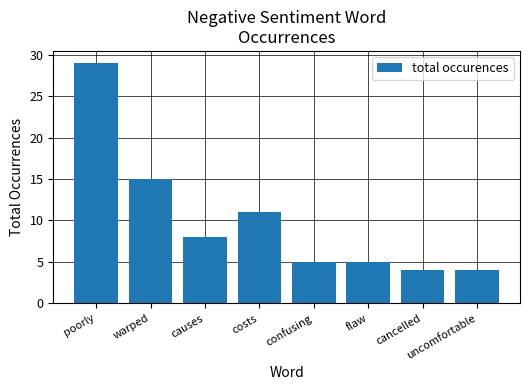

What is the change in value from costs to flaw?

-6